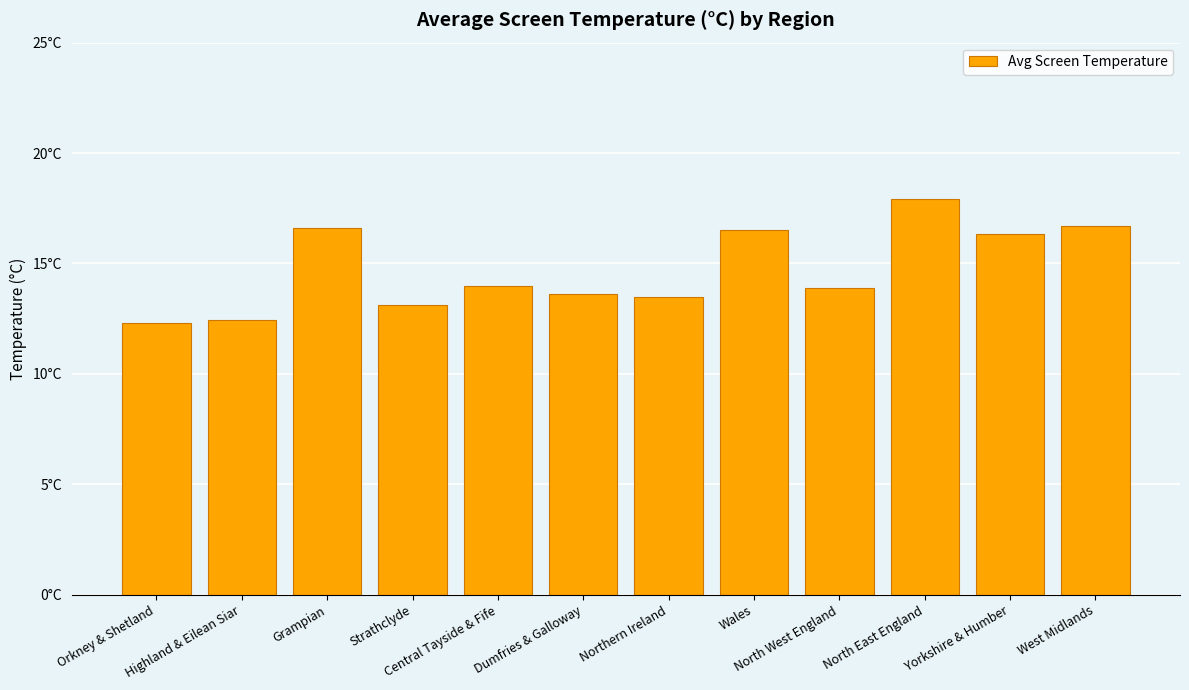

Approximately how many times larger is the value at Orkney & Shetland compared to West Midlands?

0.7